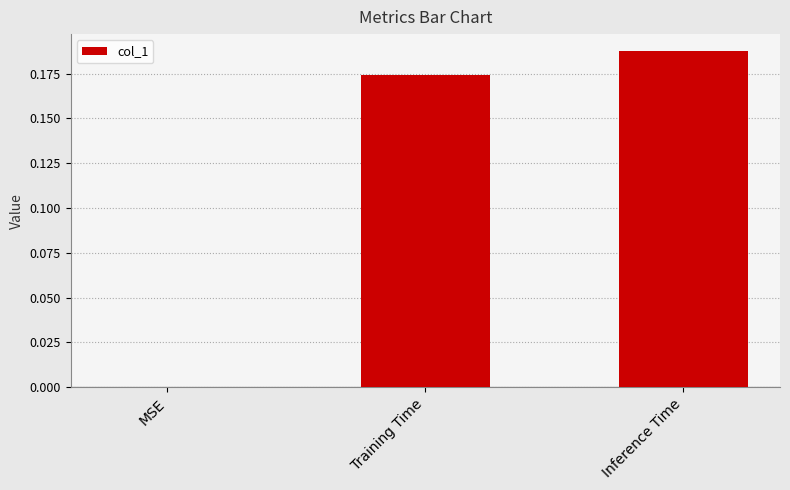

Which has a higher value, Inference Time or MSE?

Inference Time